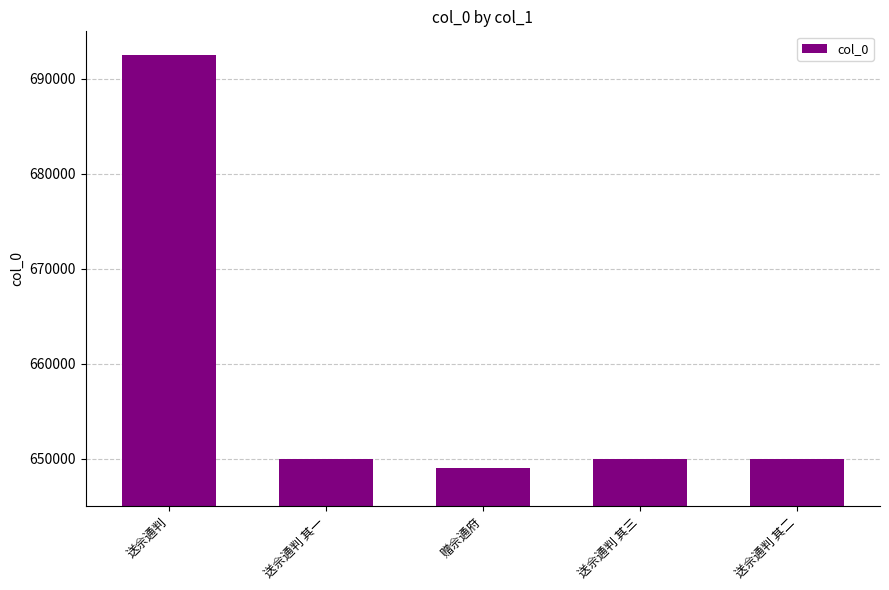

What is the difference between the maximum and minimum values?

43470